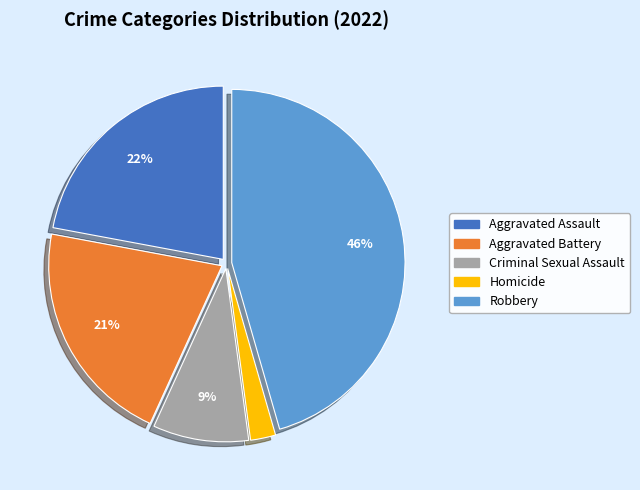

Combined, do Aggravated Assault and Criminal Sexual Assault account for over 50%?

No